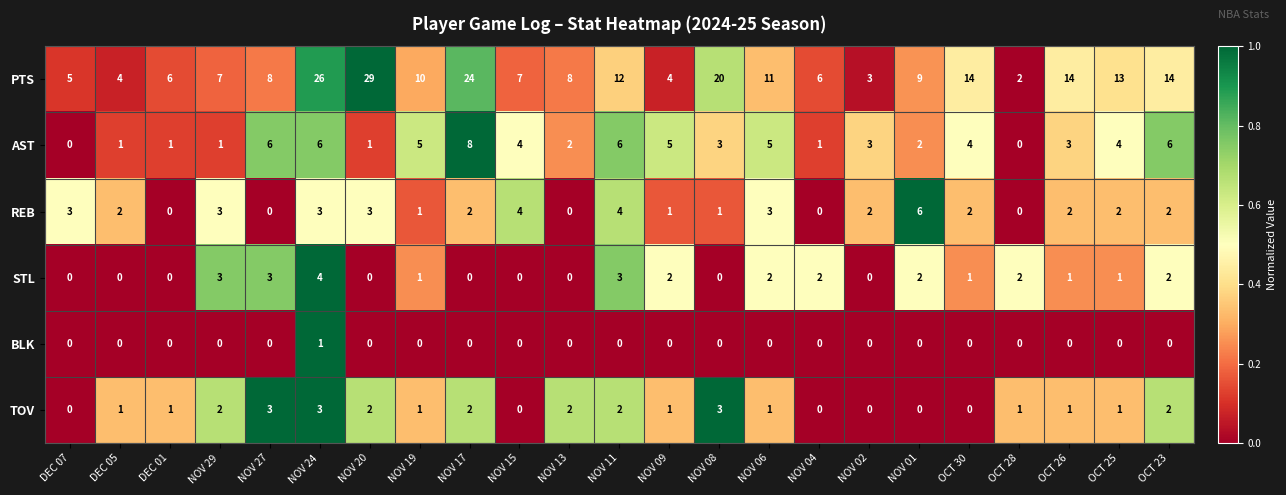

What is the difference between the maximum and minimum values in the AST series?

8